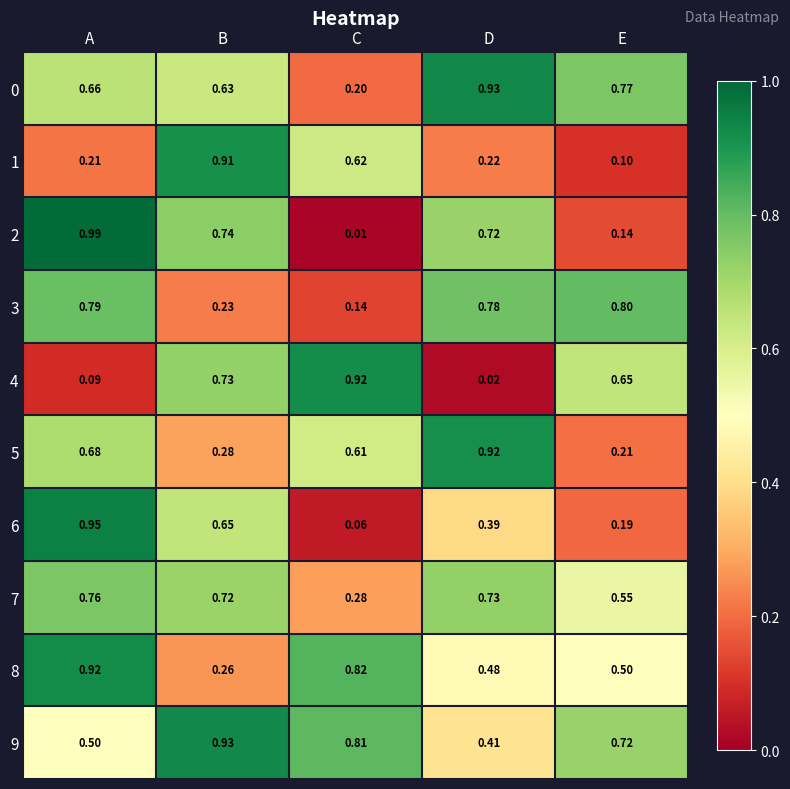

At which category is the sum across all series the highest?

A